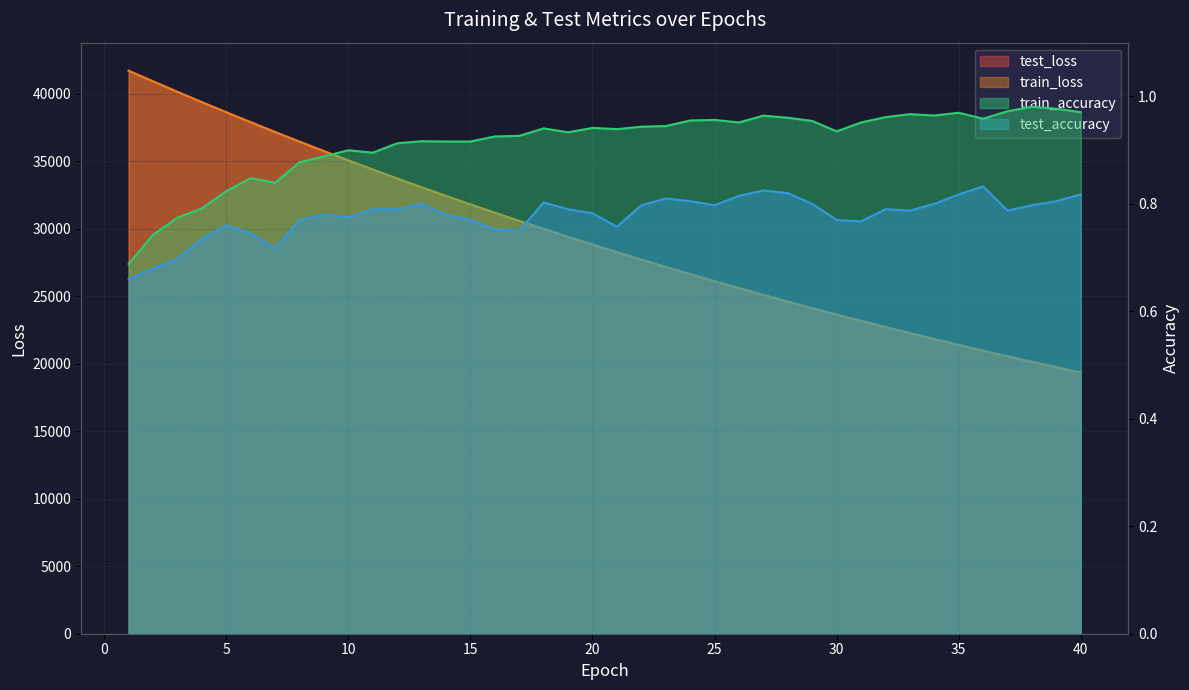

What is the spread (max minus min) of values at 19?

29385.4